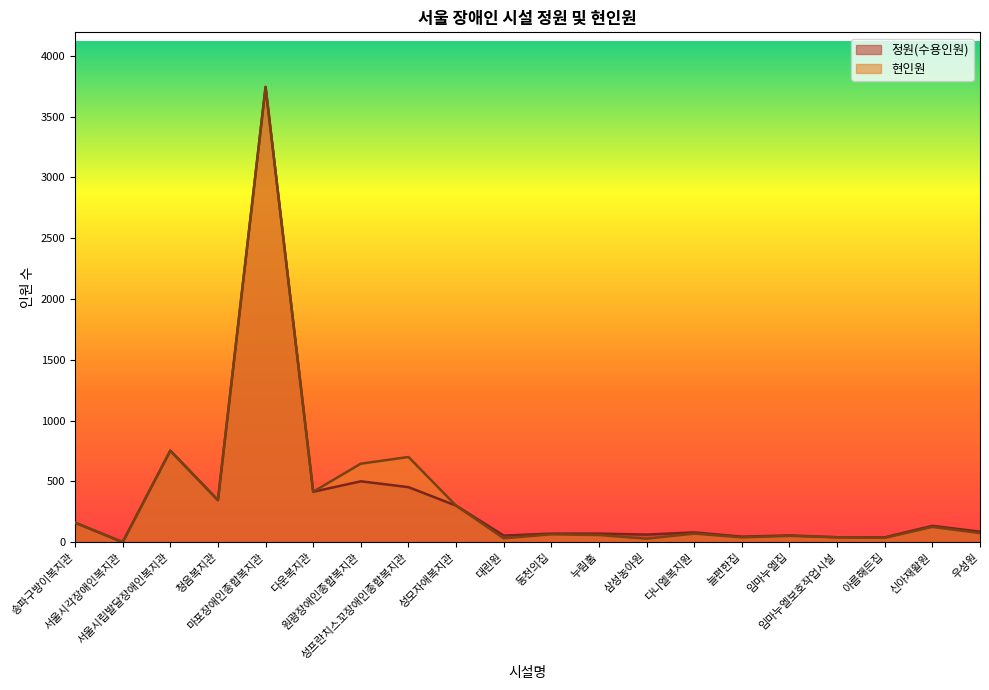

What position from the left is 임마누엘보호작업시설?

17